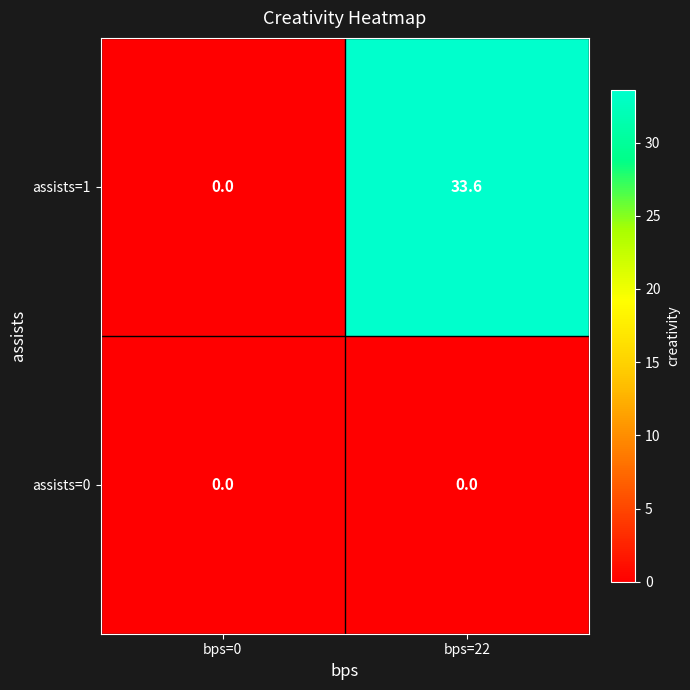

Count the number of categories in the chart.

2